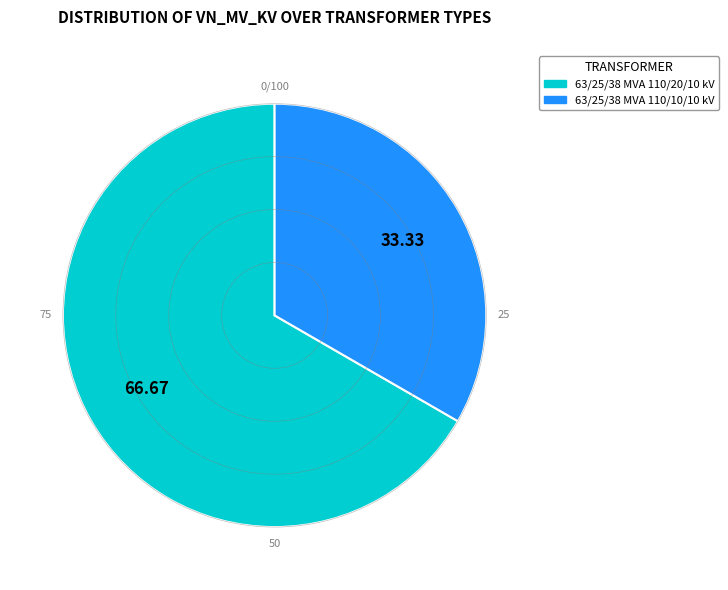

What is the smallest slice in the pie chart?

63/25/38 MVA 110/10/10 kV